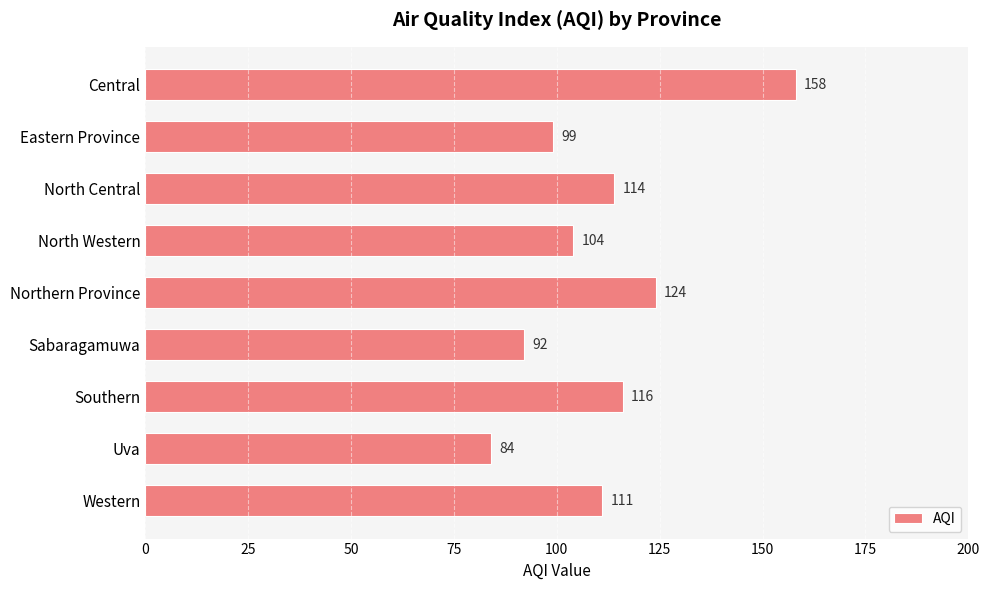

At which label is the value closest to 121?

Northern Province